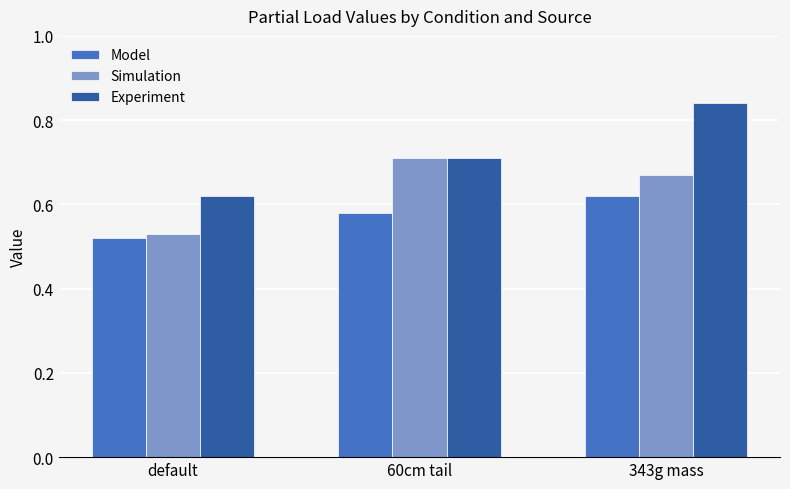

Where is Simulation nearest to the value 0?

default